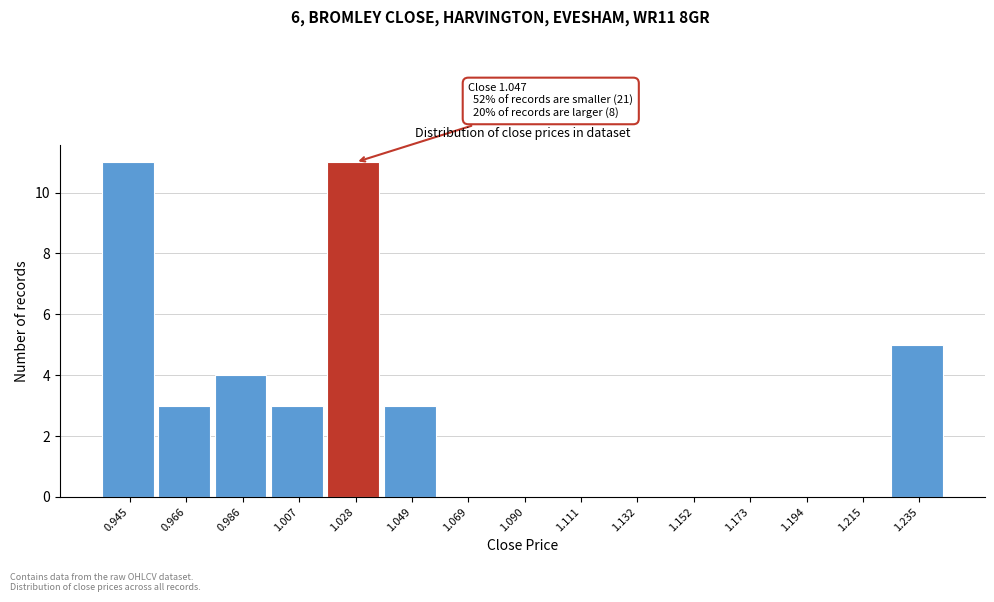

Reading left to right, transcribe all the data shown in this chart.

0.945=11	0.966=3	0.986=4	1.007=3	1.028=11	1.049=3	1.069=0	1.090=0	1.111=0	1.132=0	1.152=0	1.173=0	1.194=0	1.215=0	1.235=5